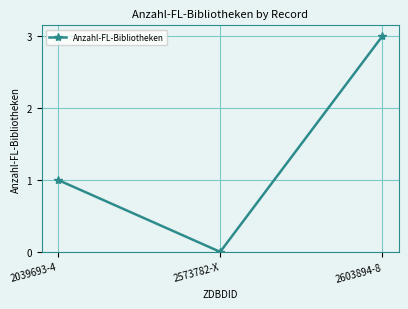

What is the maximum value shown in the chart?

3